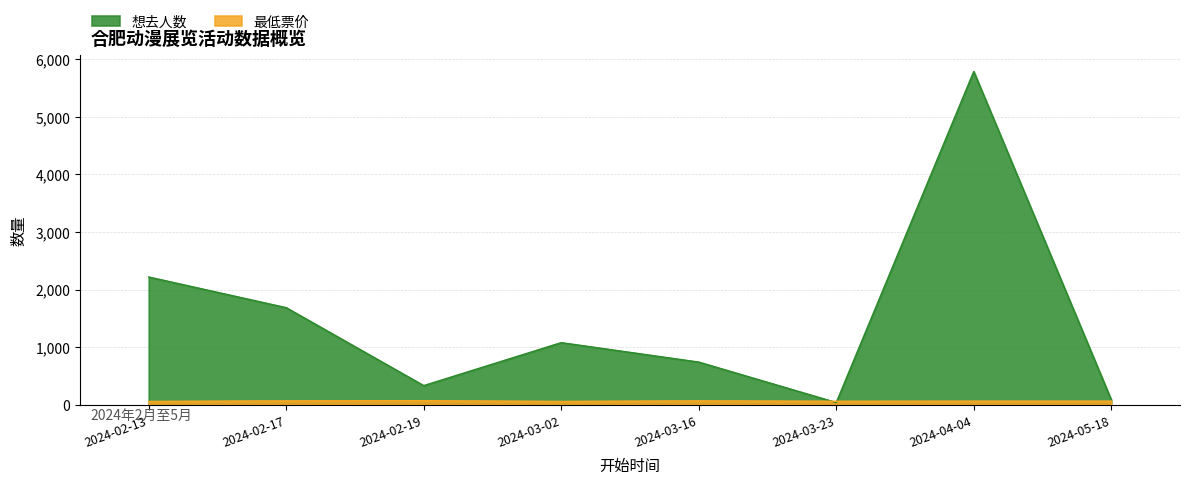

In 想去人数, how many points are higher than both neighbors (excluding endpoints)?

2